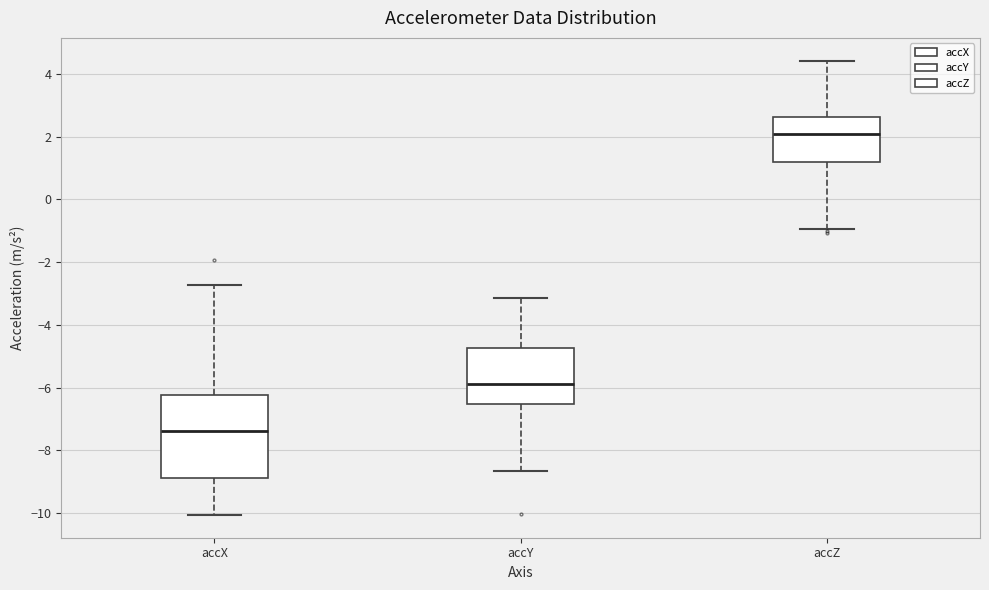

Reading left to right, read every box against the y-axis: the position of its median line, the range the box covers, and the ends of its whiskers. The values are not printed on the chart, so give them approximately, as read against the axis.

accX: median -7.4, box -8.8 to -6.2, whiskers -10.0 to -2.8
accY: median -5.8, box -6.6 to -4.8, whiskers -8.6 to -3.2
accZ: median 2.0, box 1.2 to 2.6, whiskers -1.0 to 4.4